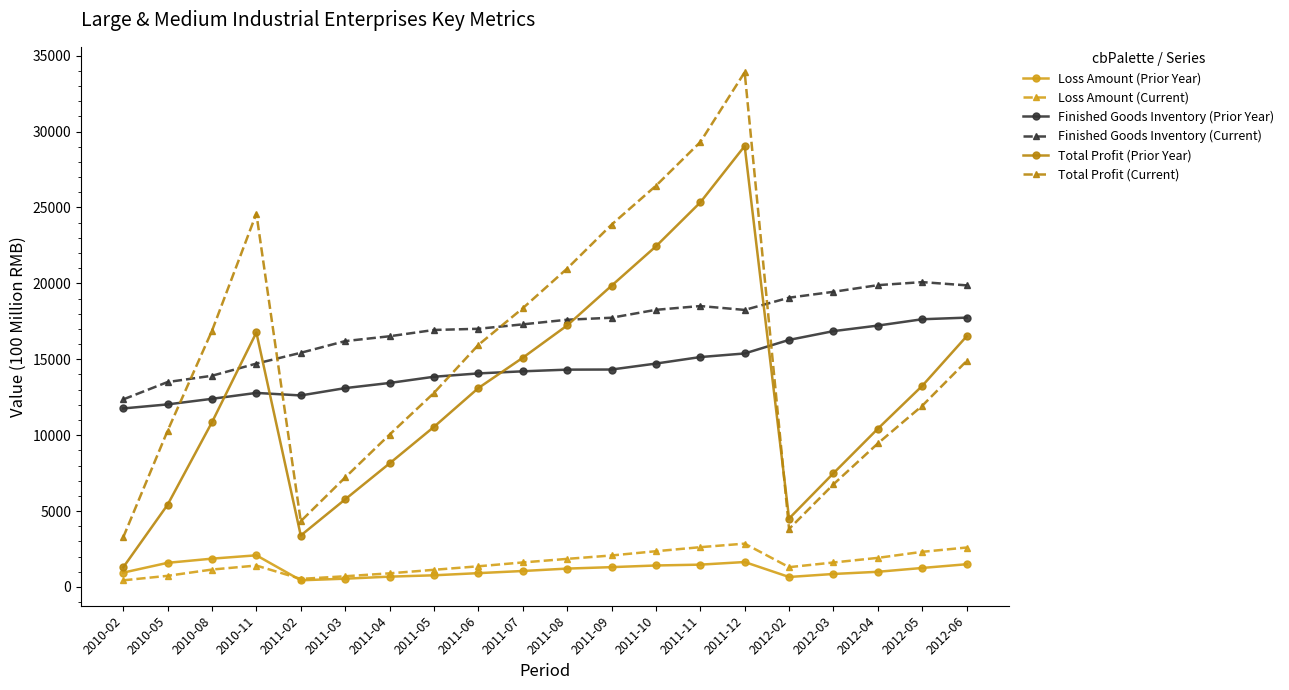

Does the chart have visible grid lines?

No